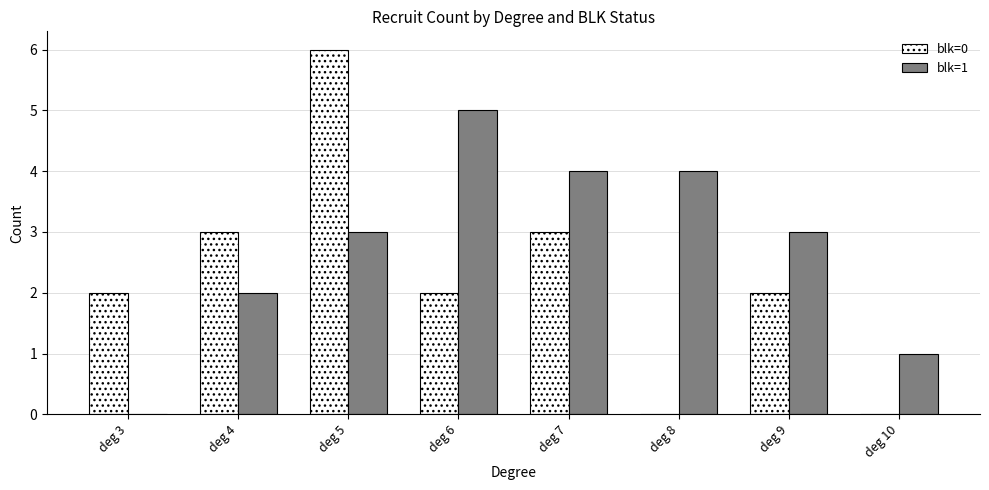

Reading right to left, what are all the values shown in this chart?

blk=0: 0	2	0	3	2	6	3	2
blk=1: 1	3	4	4	5	3	2	0